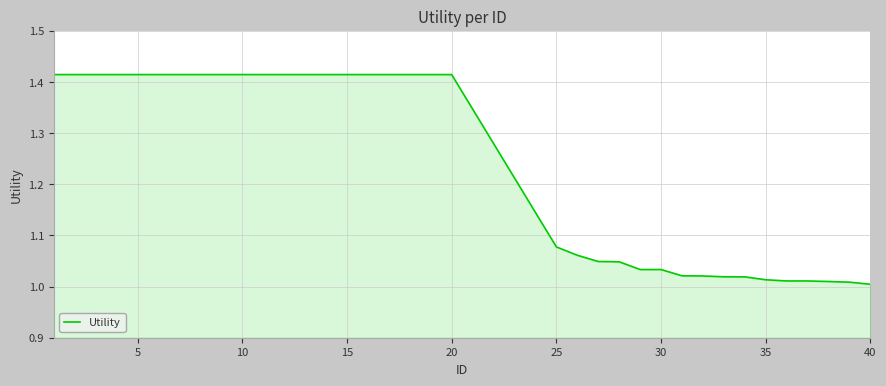

How many series are shown in this chart?

1